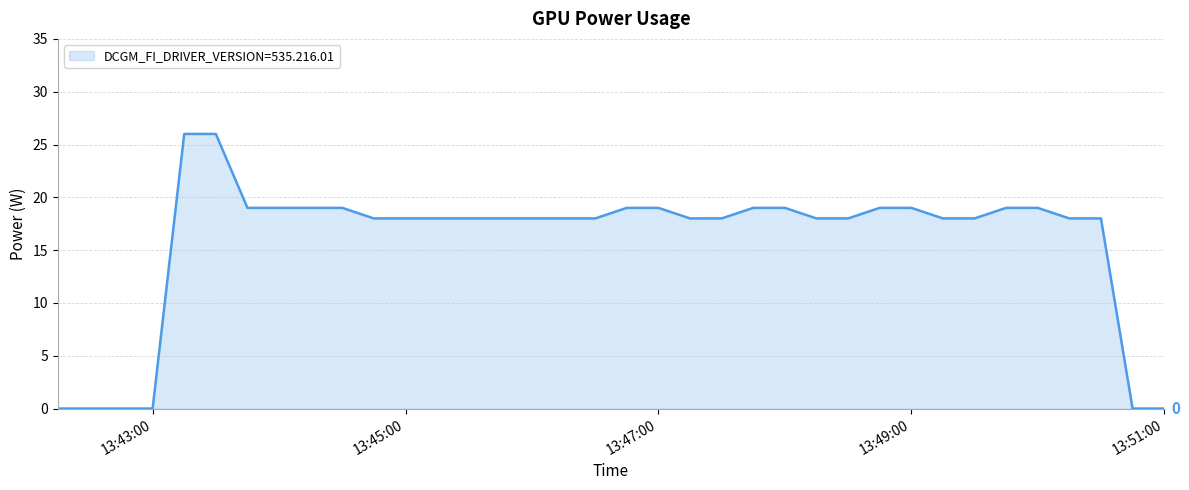

How many distinct data groups are displayed?

1